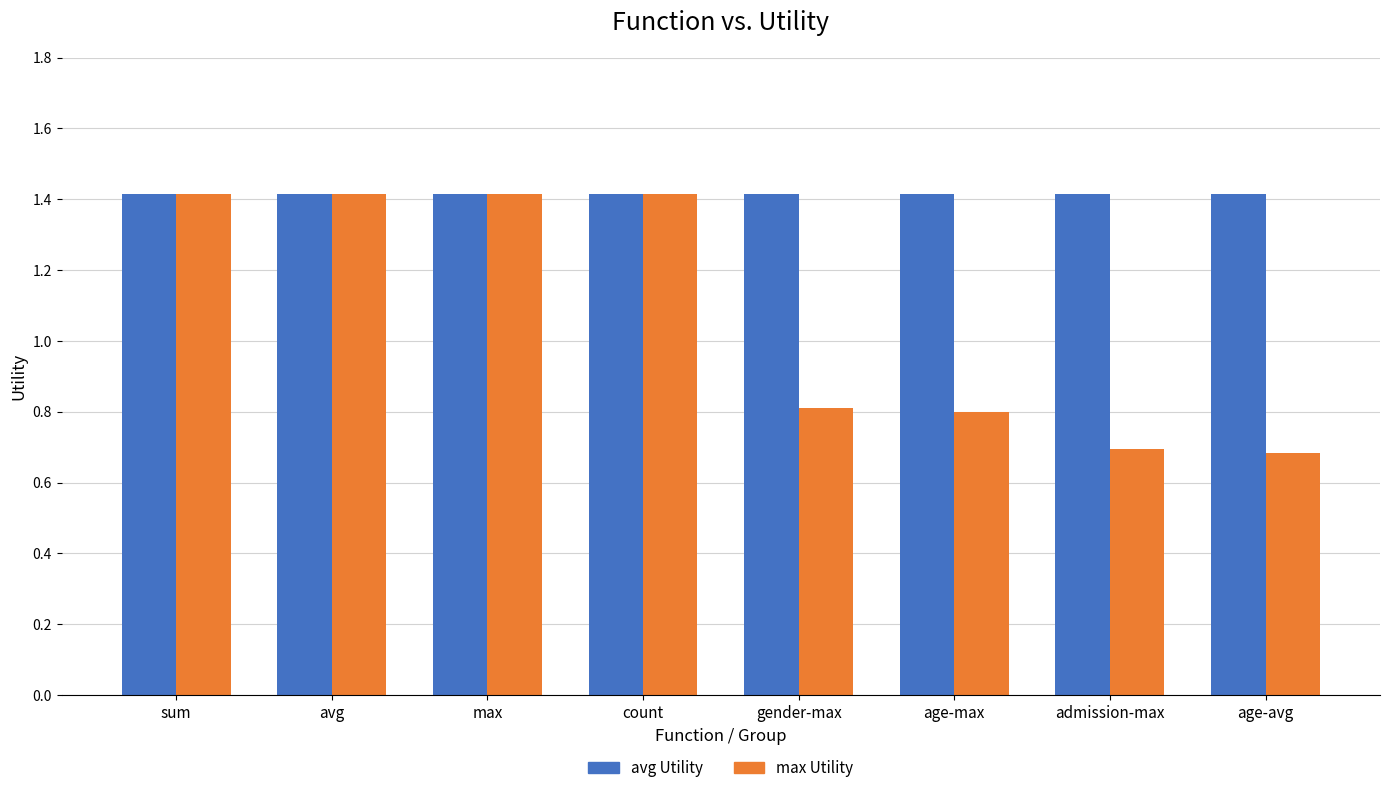

The max Utility series shows 2.0 at count. True or false?

False